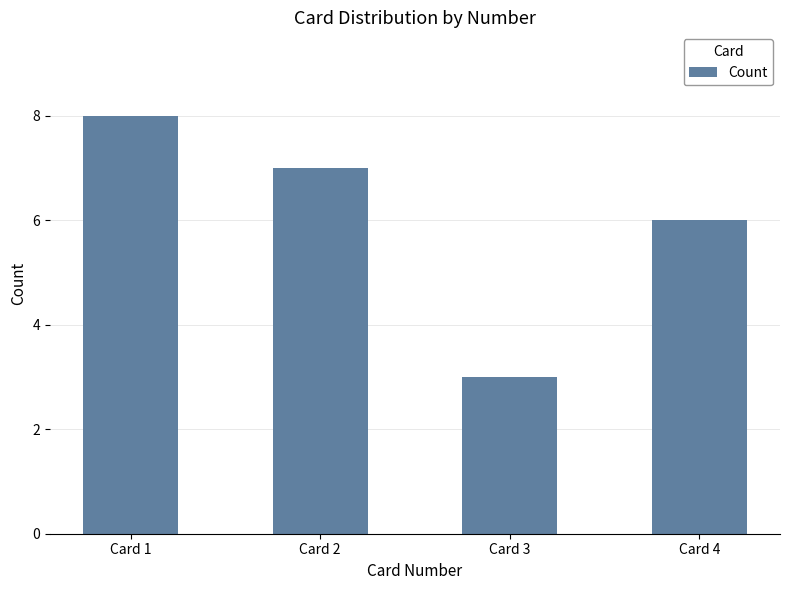

Reading left to right, transcribe all the data shown in this chart.

8	7	3	6